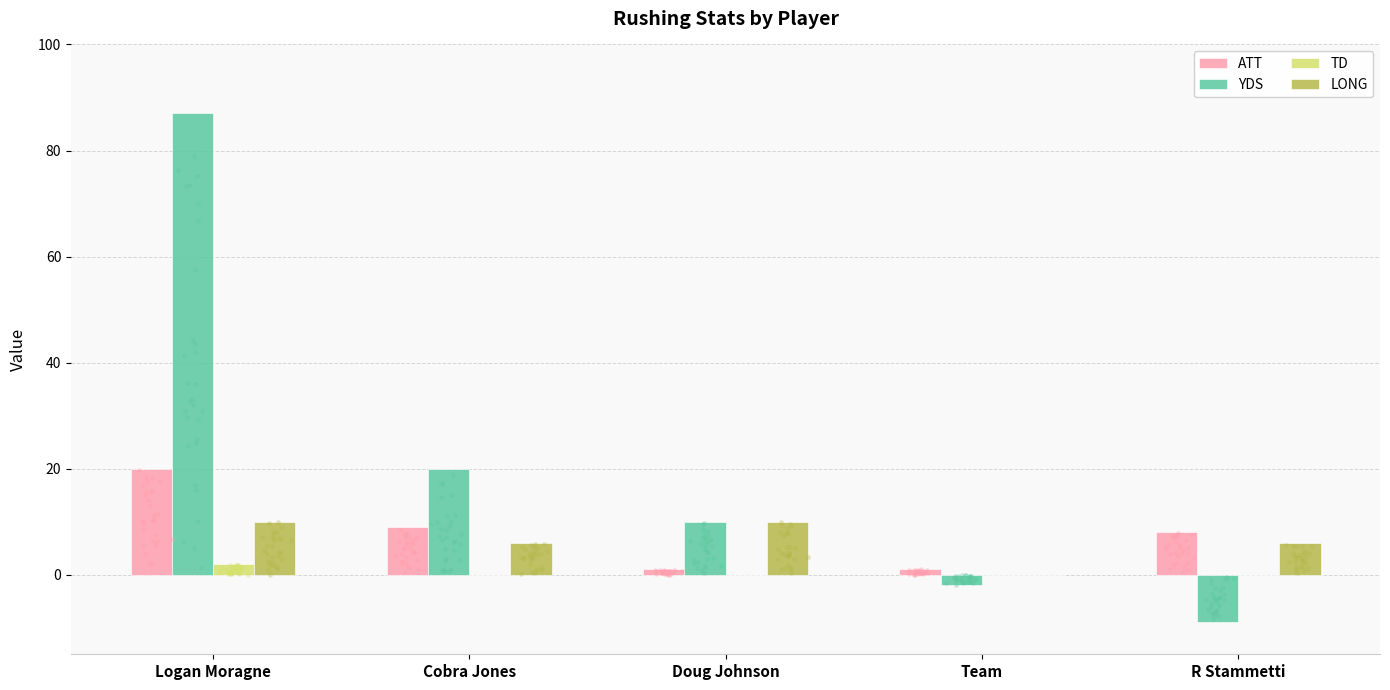

Which series has the largest total across all categories?

YDS